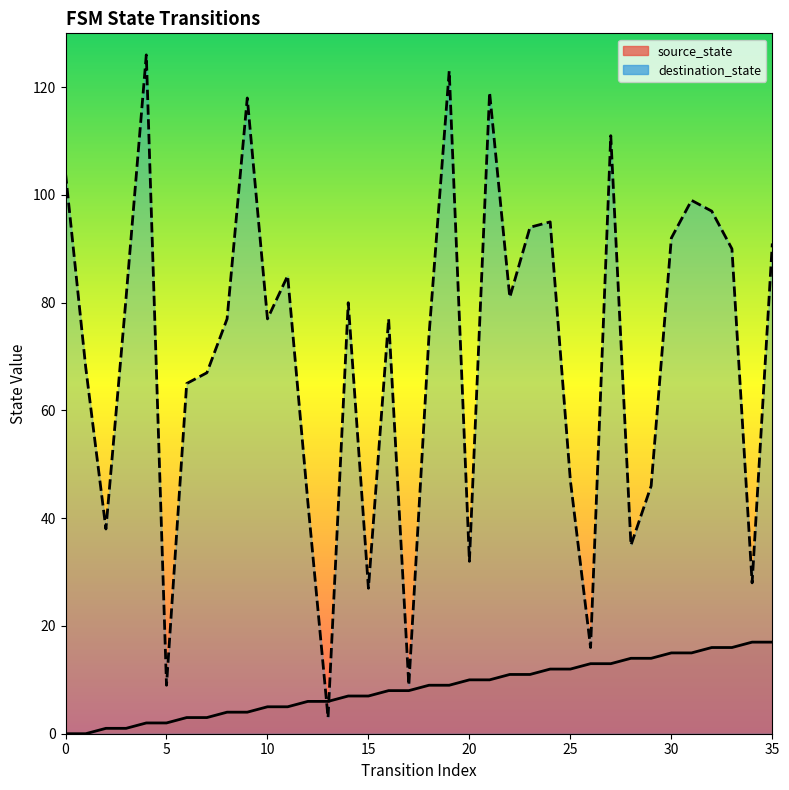

At 21, list the series in order from largest to smallest.

destination_state, source_state